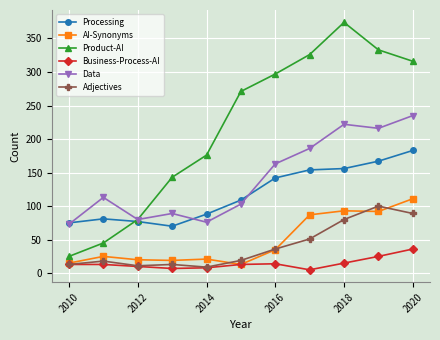

True or false: Processing and Adjectives cross at least once.

False